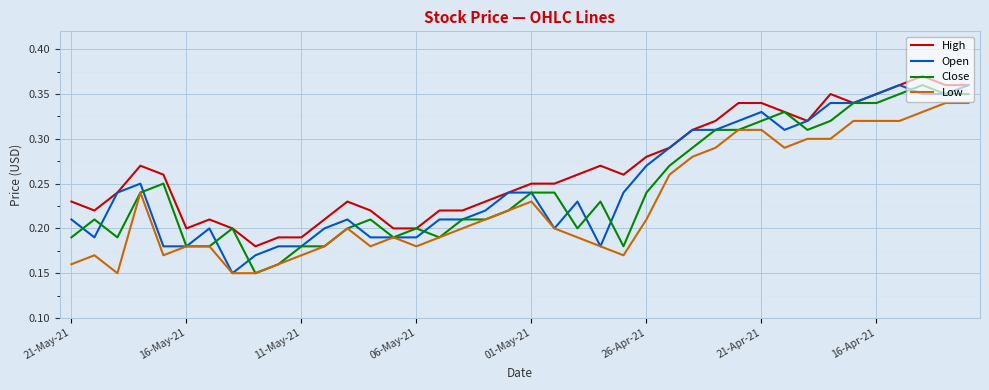

True or false: Low and High cross at least once.

False